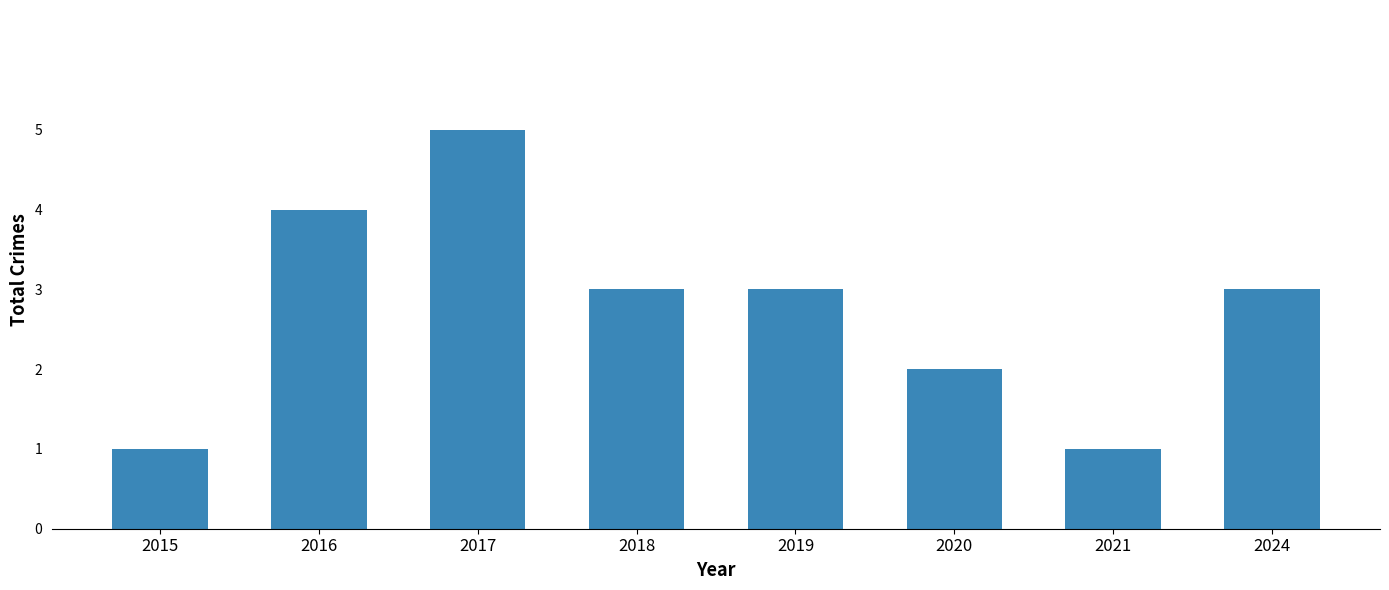

Reading right to left, list all the values displayed in this chart.

3	1	2	3	3	5	4	1